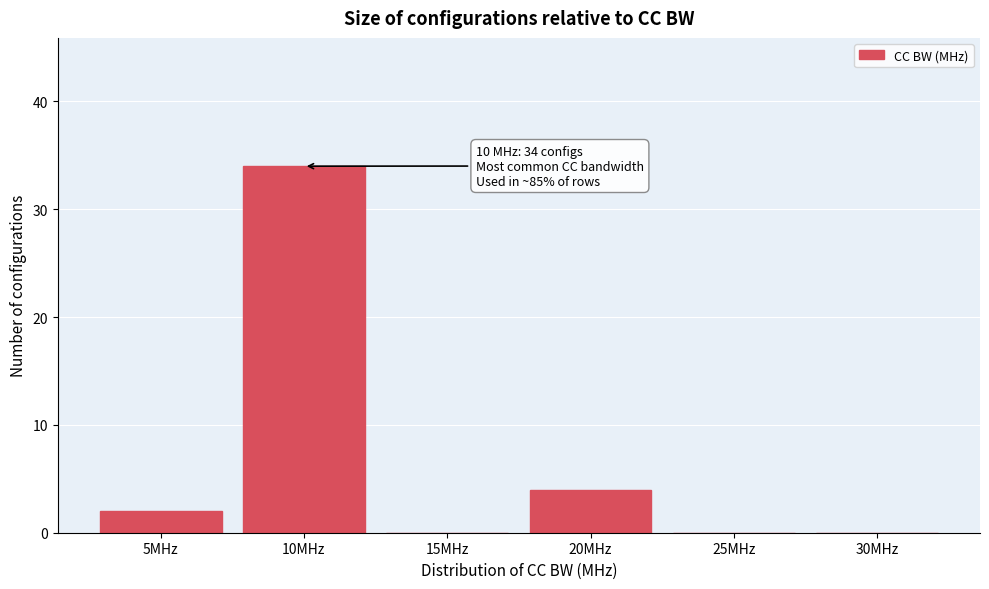

Reading left to right, what are all the values shown in this chart?

5MHz=2	10MHz=34	15MHz=0	20MHz=4	25MHz=0	30MHz=0